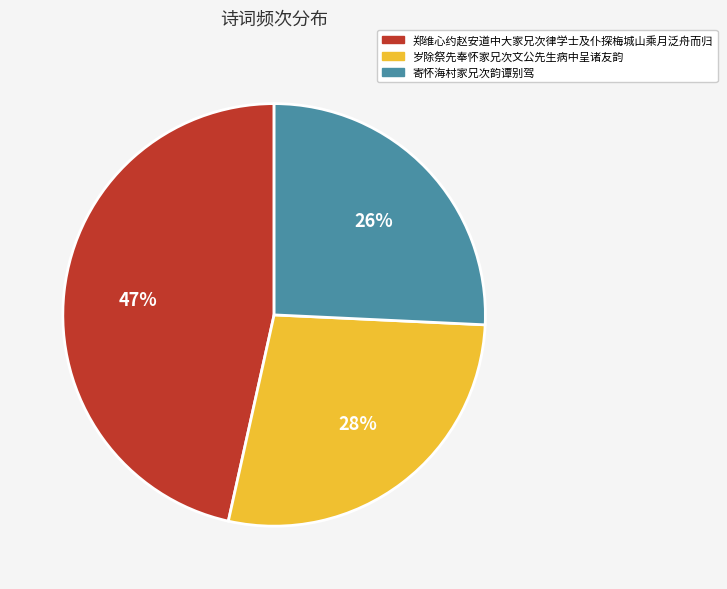

Which category has the smallest portion of the pie?

寄怀海村家兄次韵谭别驾